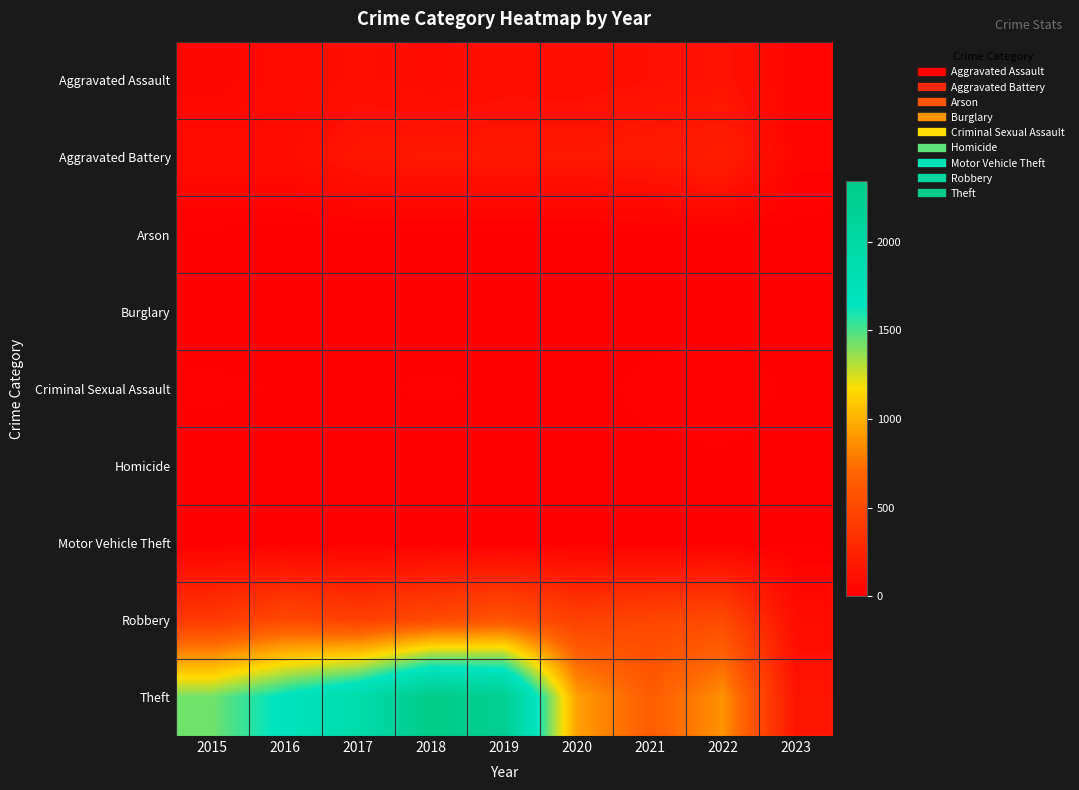

Rank the series by their maximum value, from highest to lowest.

Theft, Robbery, Aggravated Battery, Aggravated Assault, Criminal Sexual Assault, Arson, Homicide, Motor Vehicle Theft, Burglary